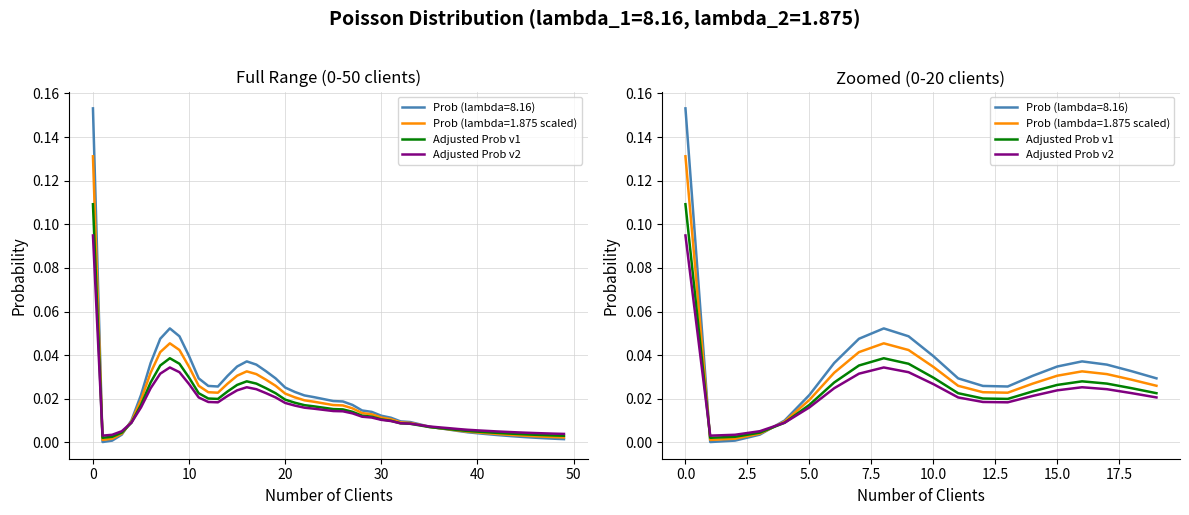

Reading left to right, transcribe all the data shown in this chart.

Adjusted Prob v1: 0.1	0.0	0.0	0.0	0.0	0.0	0.0	0.0	0.0	0.0	0.0	0.0	0.0	0.0	0.0	0.0	0.0	0.0	0.0	0.0
Adjusted Prob v2: 0.1	0.0	0.0	0.0	0.0	0.0	0.0	0.0	0.0	0.0	0.0	0.0	0.0	0.0	0.0	0.0	0.0	0.0	0.0	0.0